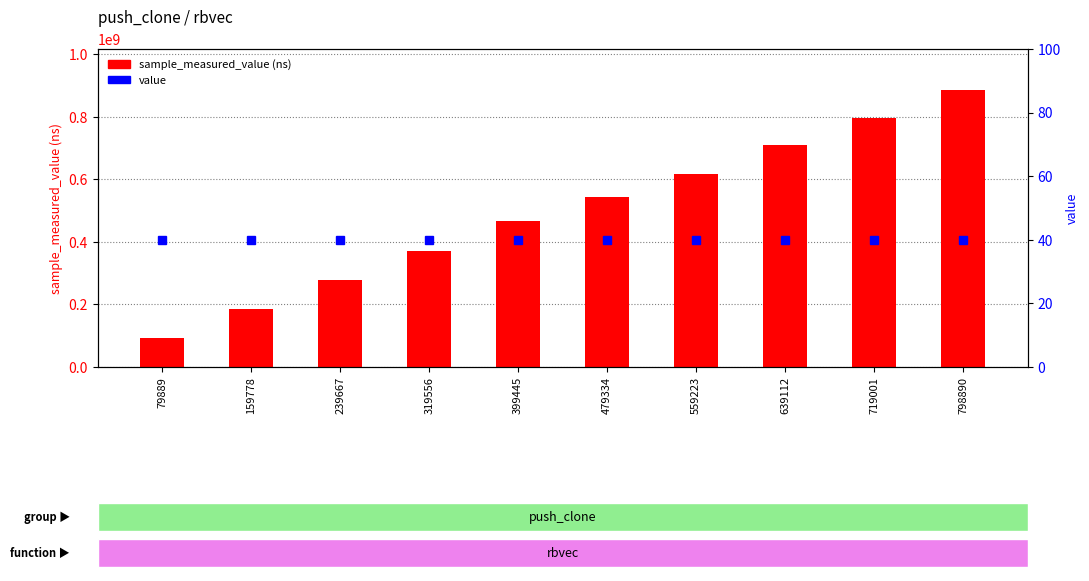

At which label is value closest to 40?

79889